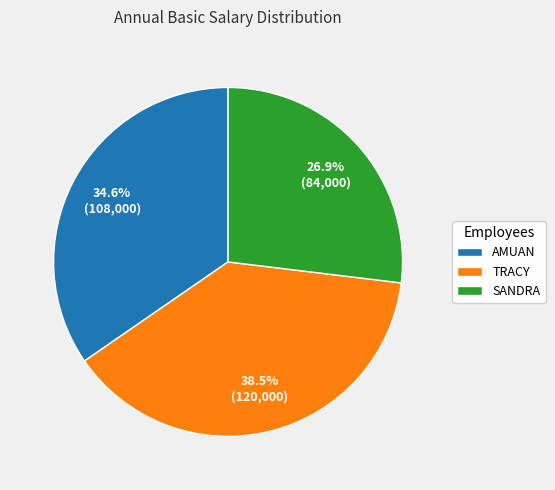

The SANDRA slice represents 41% of the pie. True or false?

False